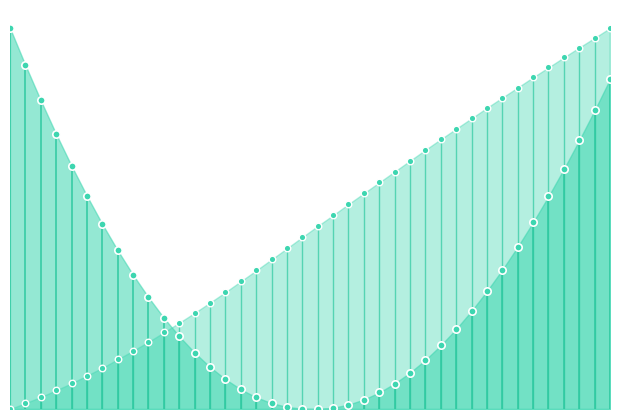

Which series has the largest total across all categories?

Y